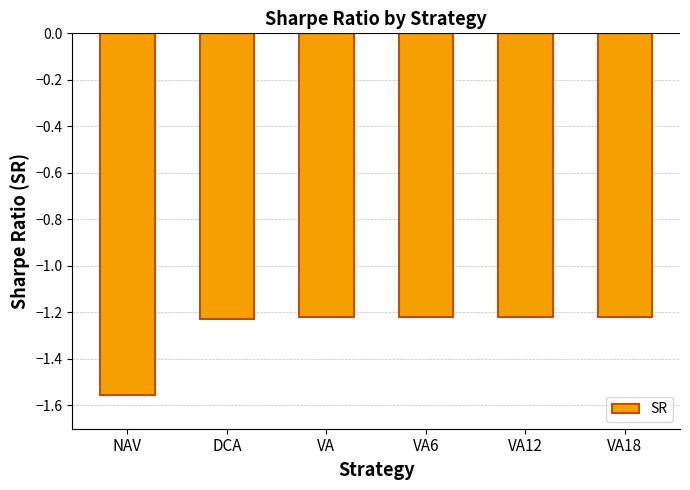

The chart shows a value of -0.8 at VA. True or false?

False